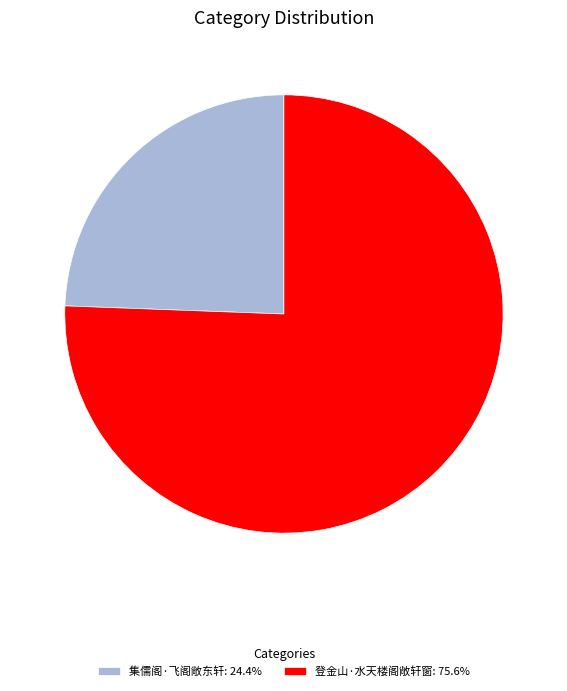

Approximately how many times larger is the value at 登金山·水天楼阁敞轩窗: 75.6% compared to 集儒阁·飞阁敞东轩: 24.4%?

3.1